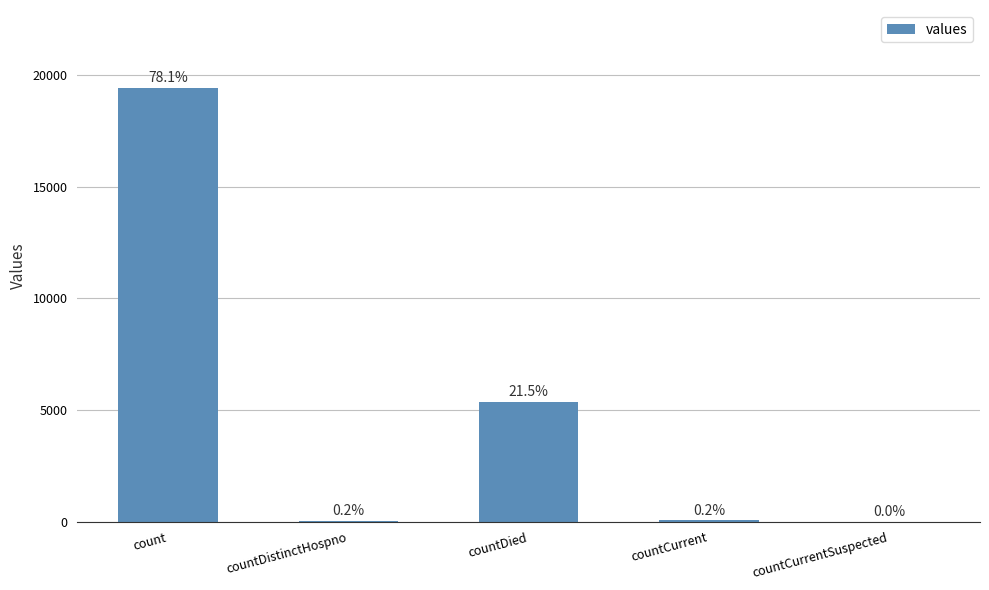

Read the value at countDied, to the nearest 100.

5400